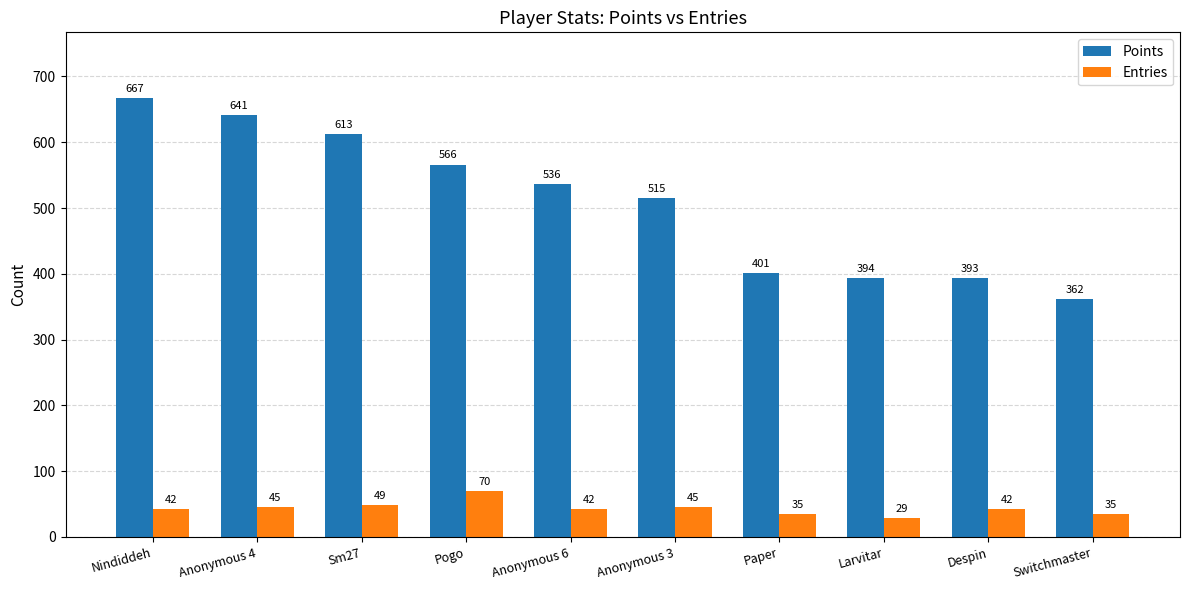

Which series has the widest spread of values?

Points